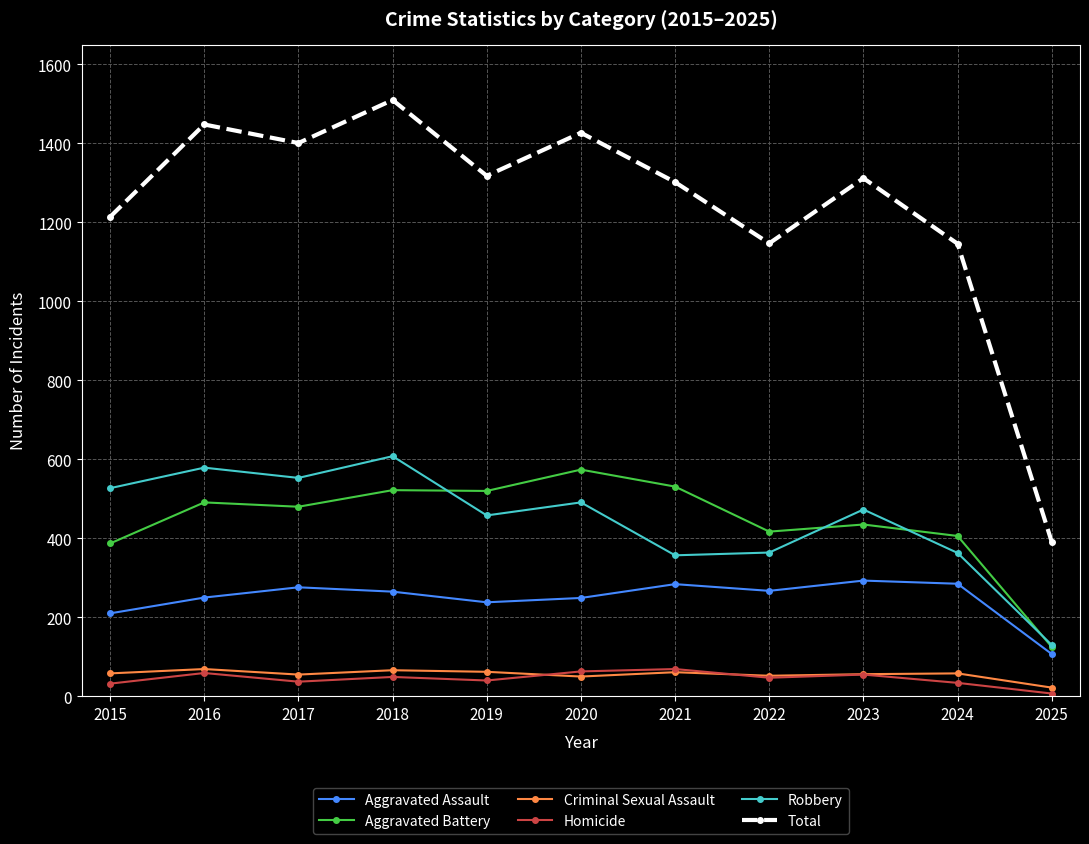

Which category has the highest value in the Aggravated Battery series?

2020